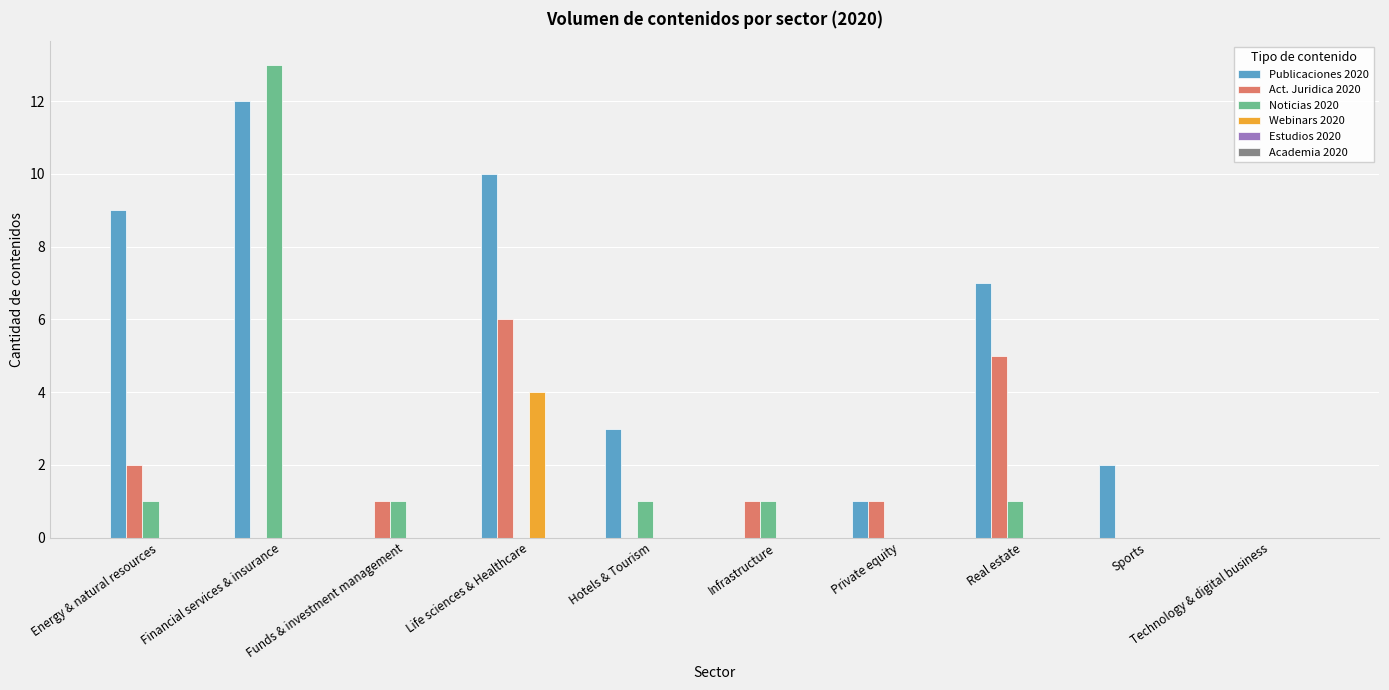

The value of Publicaciones 2020 at Private equity is 1. True or false?

True